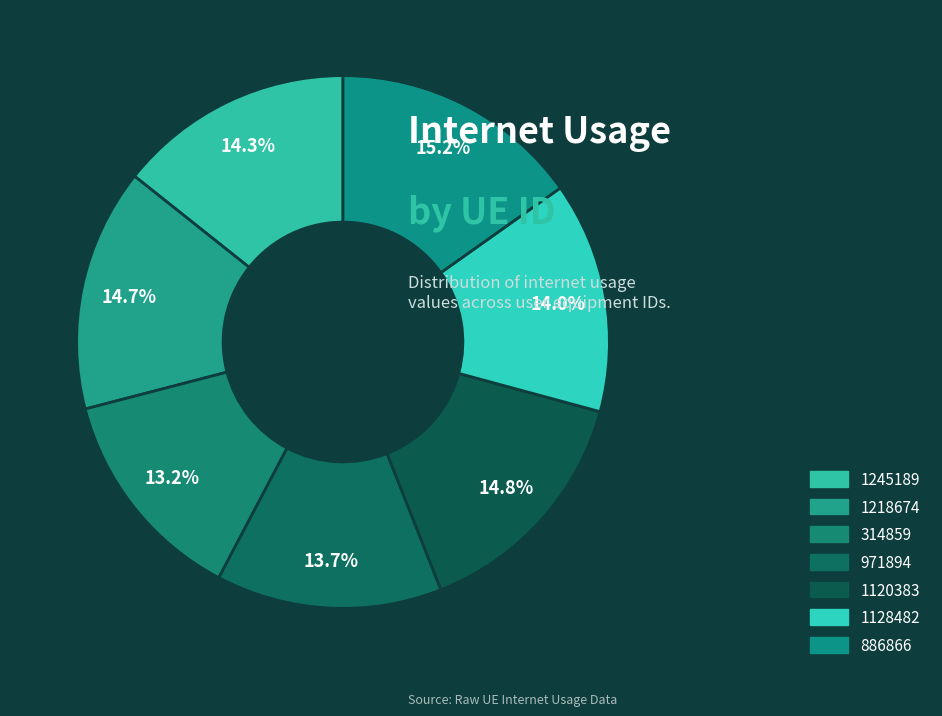

Count the number of slices in the pie.

7